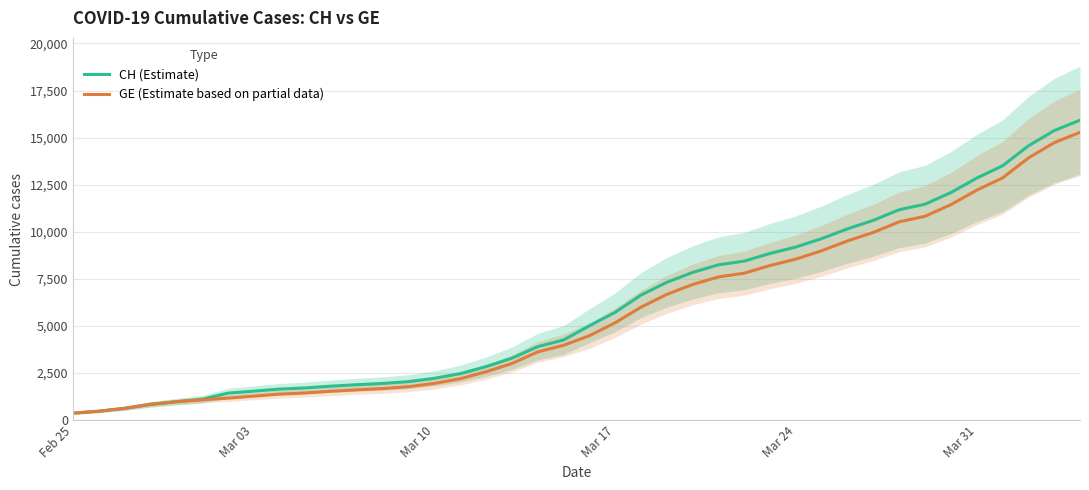

What is the highest value of the CH (Estimate) series?

15926